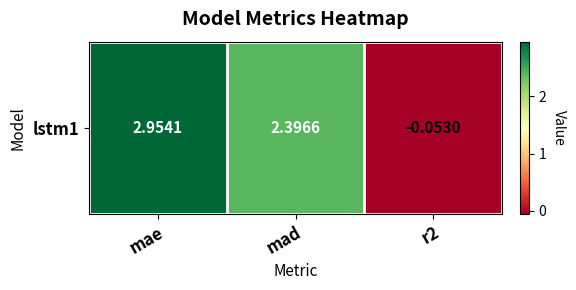

What is the maximum value shown in the chart?

3.0